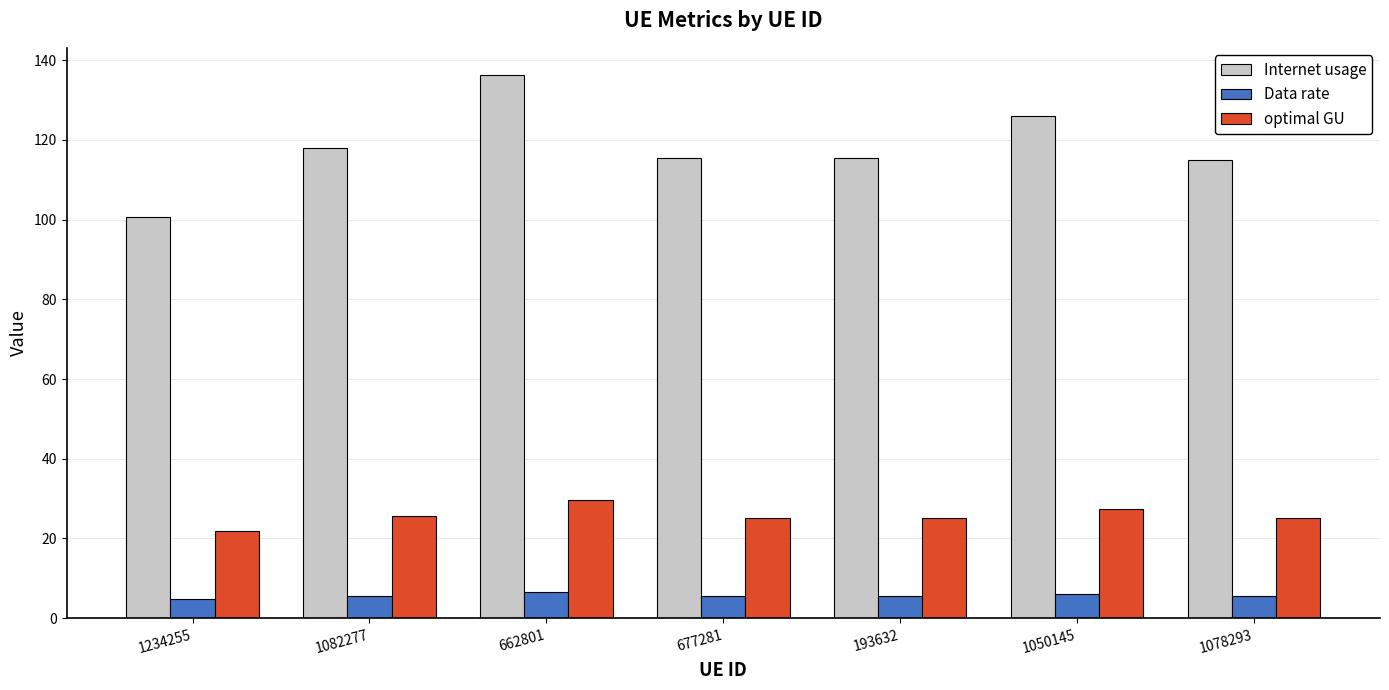

What is the difference between the maximum and minimum values in the Data rate series?

1.7